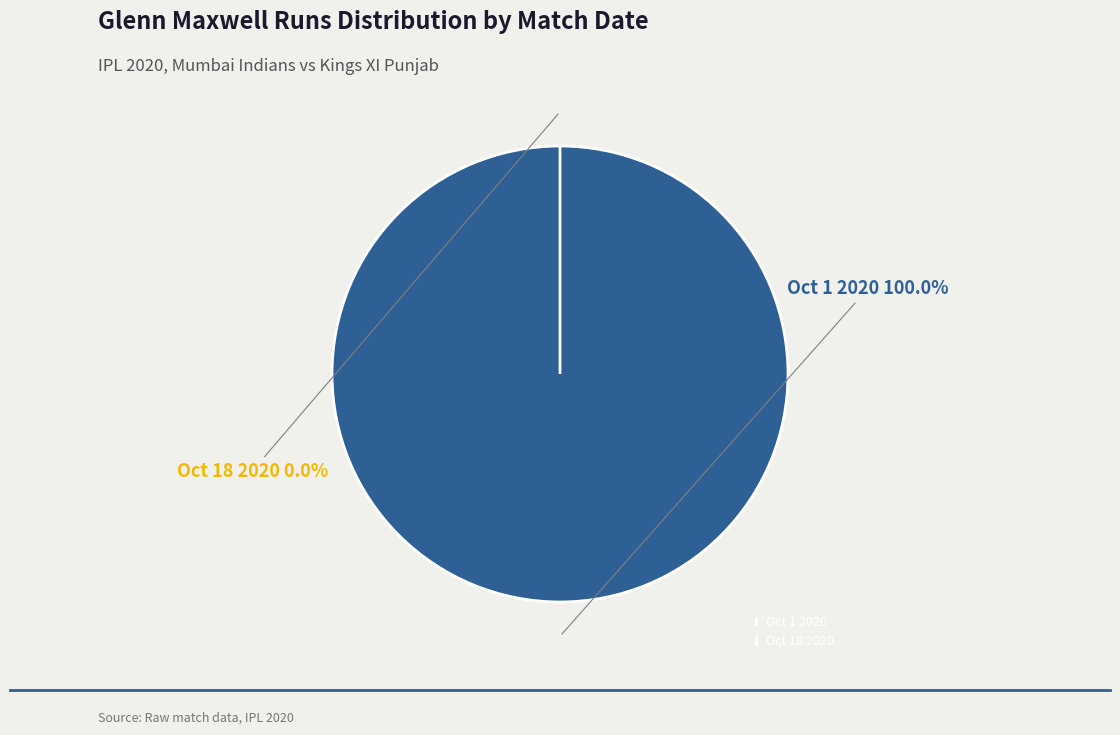

Do Oct 1 2020 (2) and Oct 1 2020 together represent more than half of the pie?

Yes